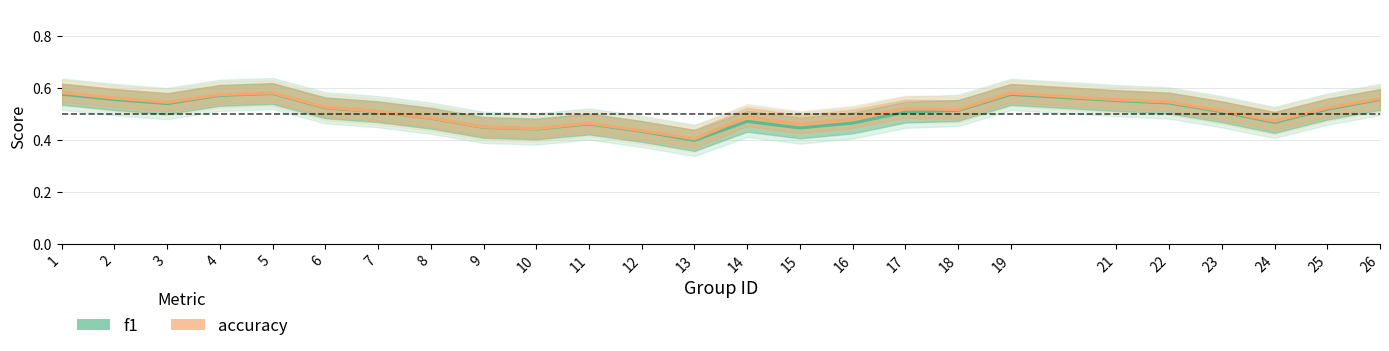

Is this an area chart (filled region under the line)?

No